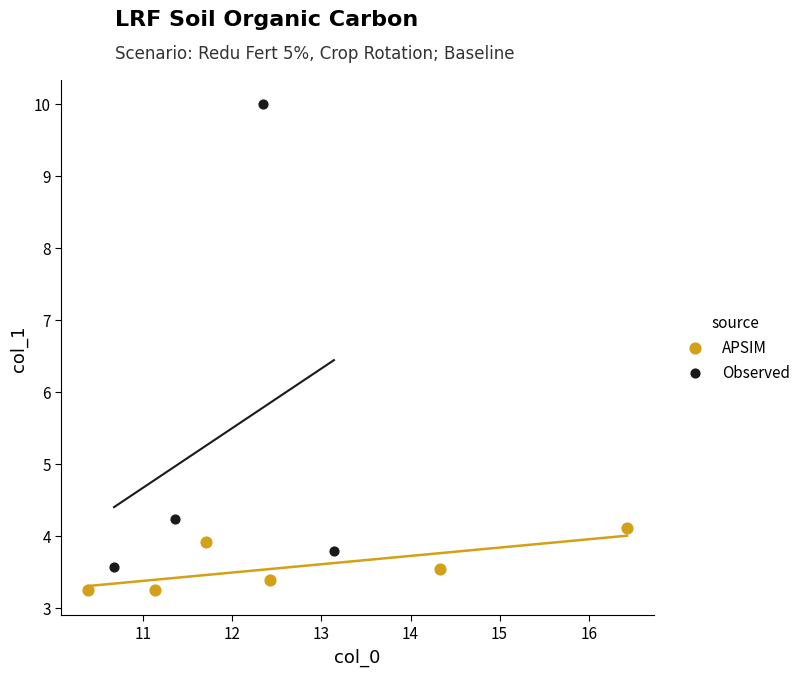

Which series contains the highest Y value?

Observed